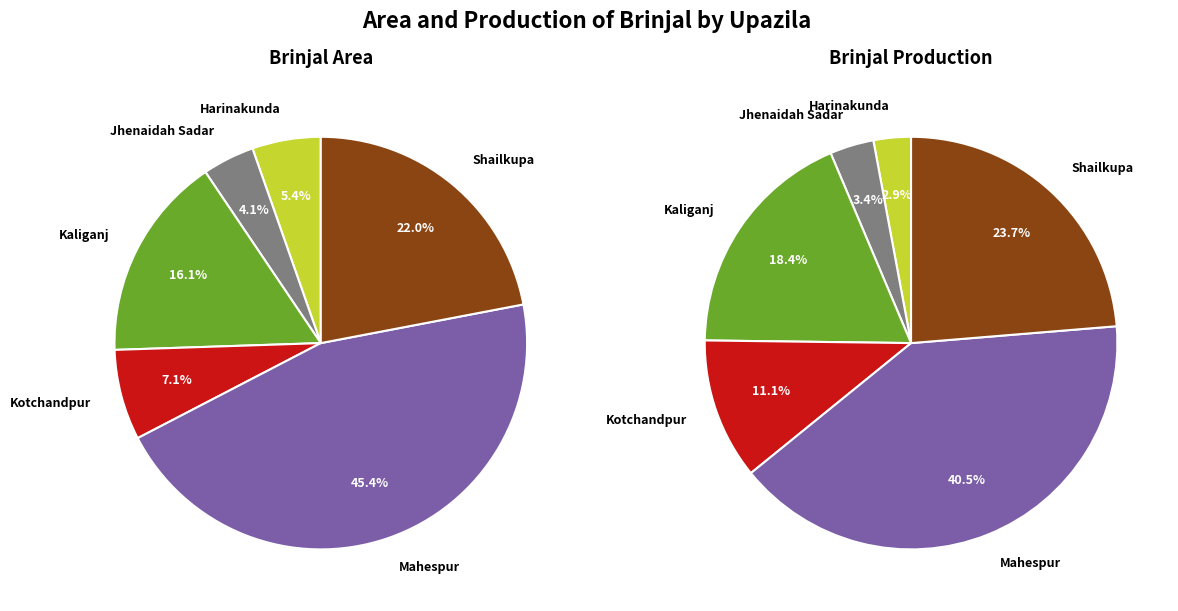

To the nearest percent, what percentage of the pie is Harinakunda?

5%